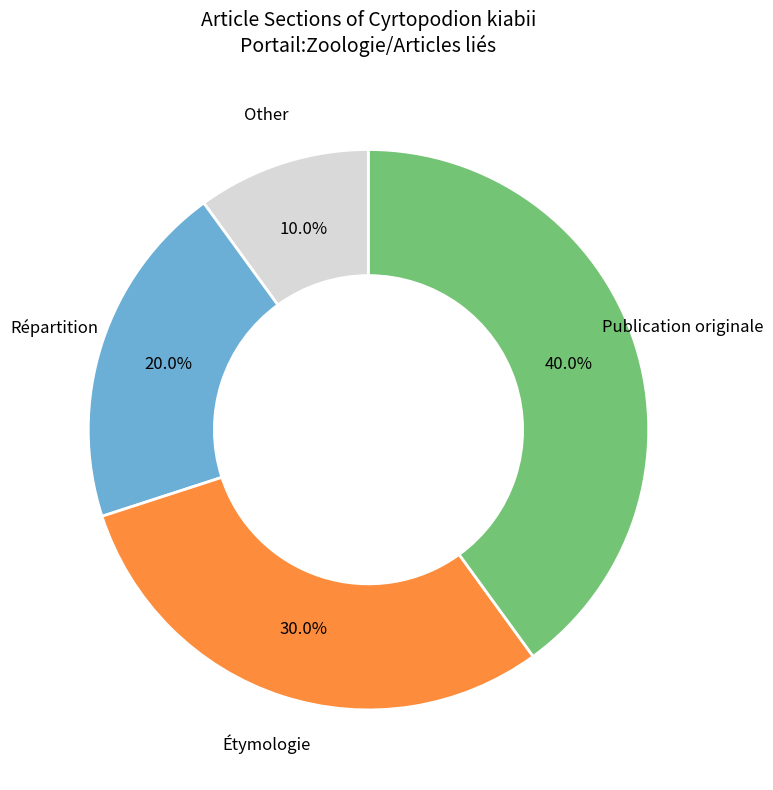

How many segments does this pie chart have?

4